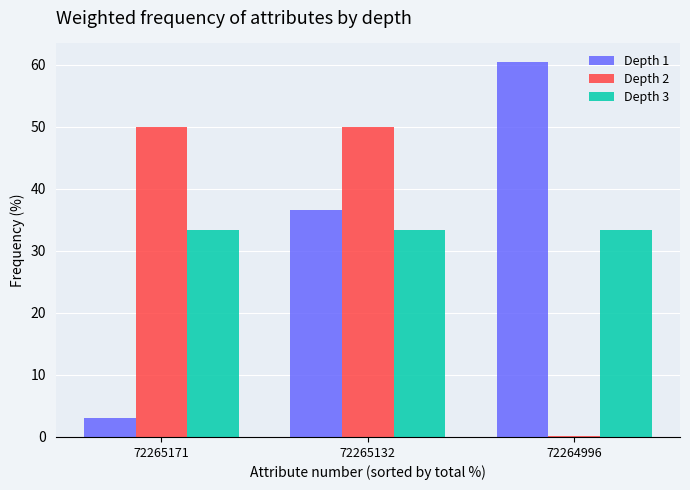

What is the maximum value shown in the chart?

60.4